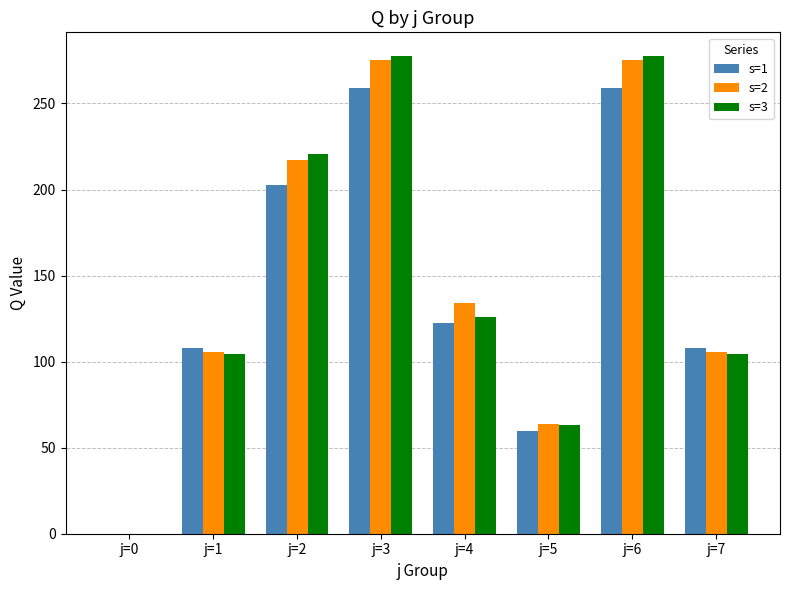

Are the bars horizontal?

No